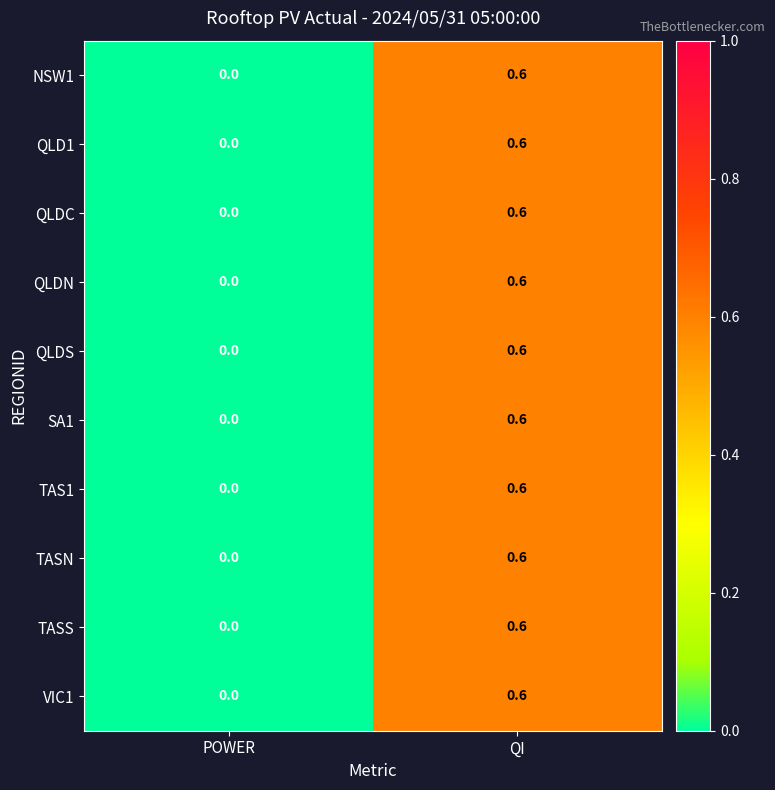

Rank the categories by NSW1 value from lowest to highest.

POWER, QI